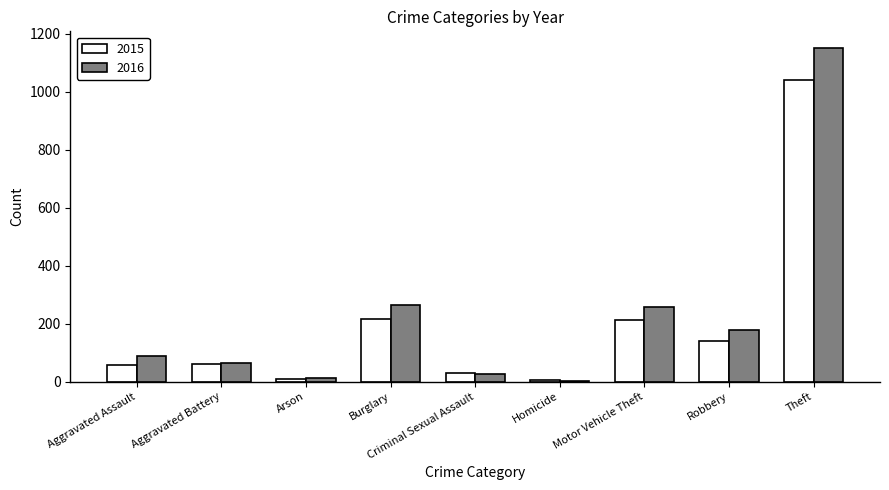

At Motor Vehicle Theft, list the series in order from smallest to largest.

2015, 2016